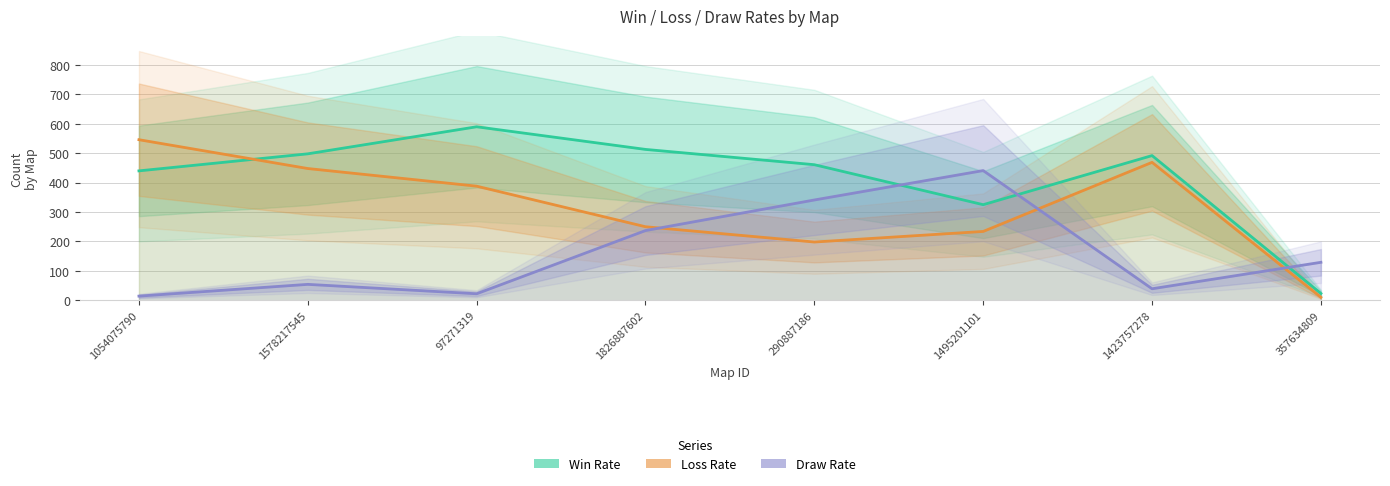

Reading left to right, what are all the values shown in this chart?

Win Rate: 440	498	590	513	461	325	492	23
Loss Rate: 546	448	388	250	198	234	469	10
Draw Rate: 14	54	22	237	341	441	39	129